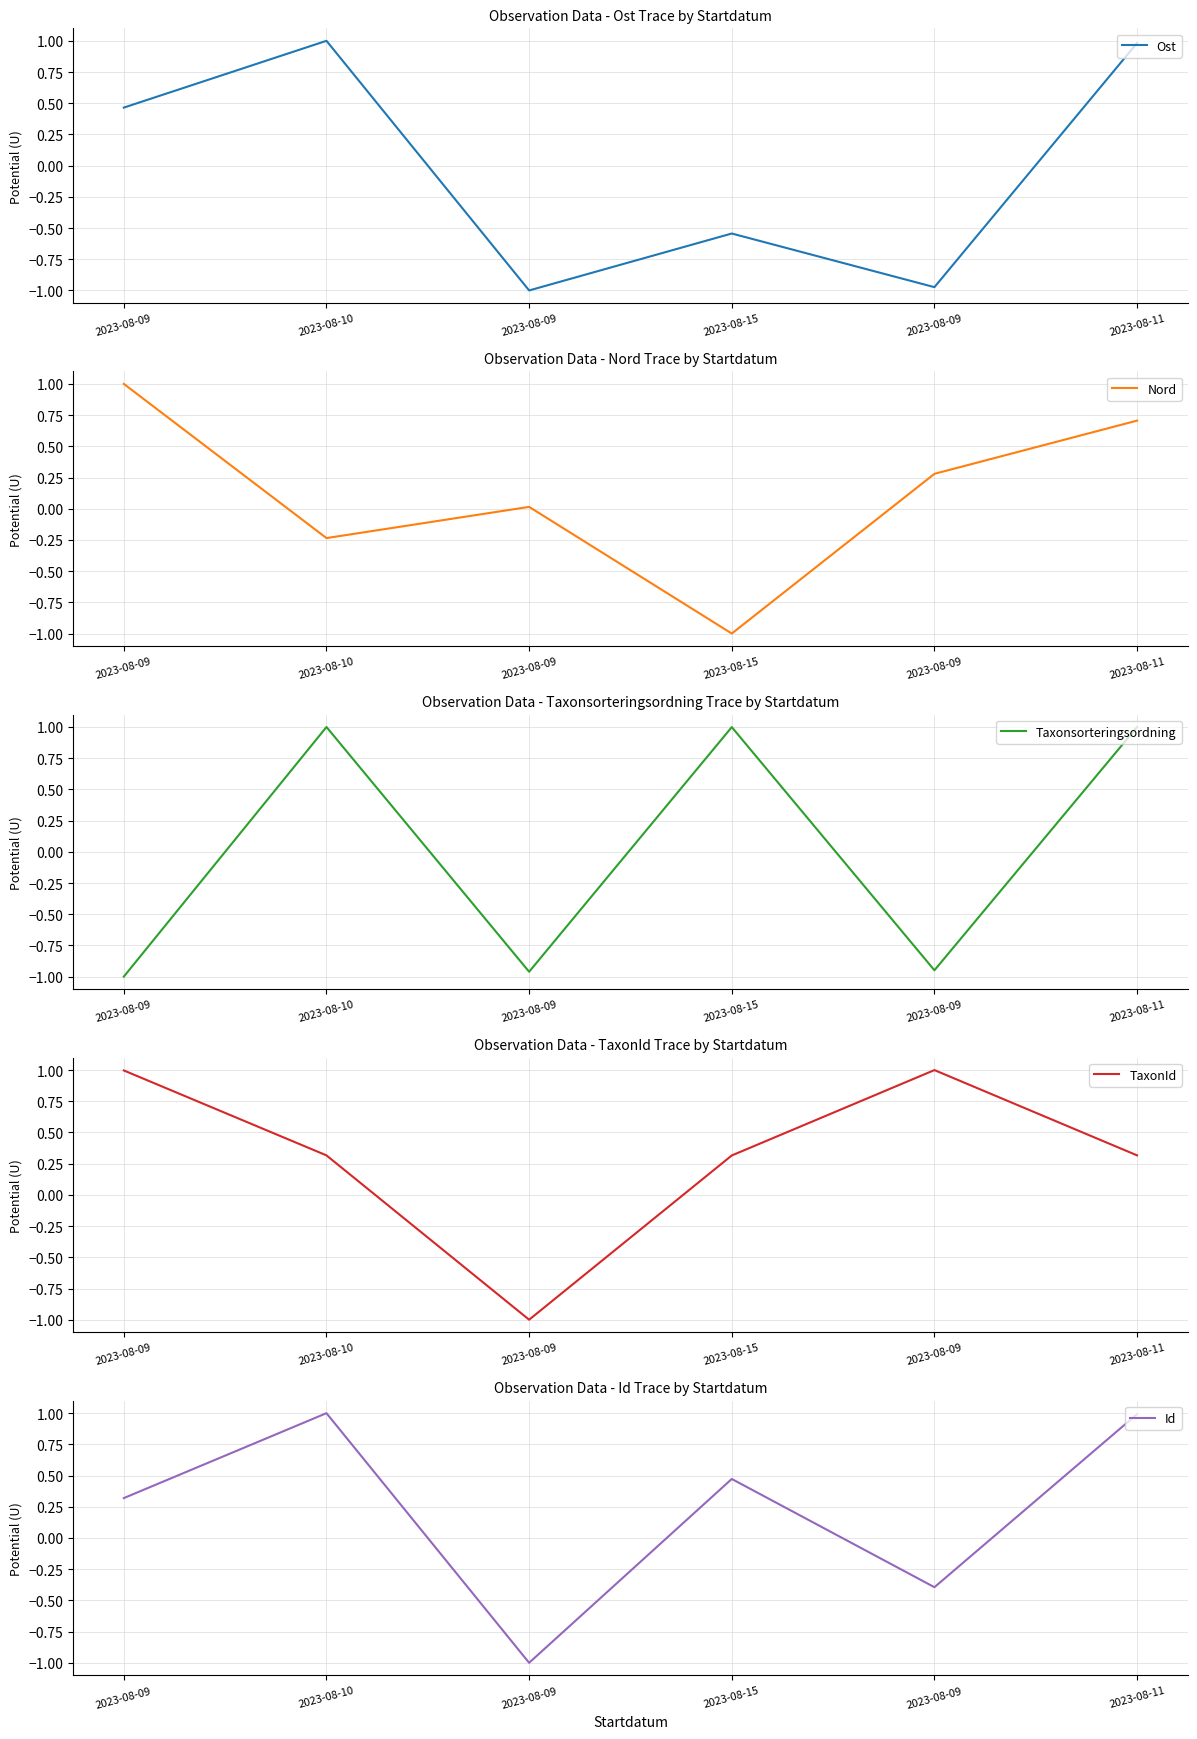

True or false: Nord has a value of 0.4 at 2023-08-11.

False